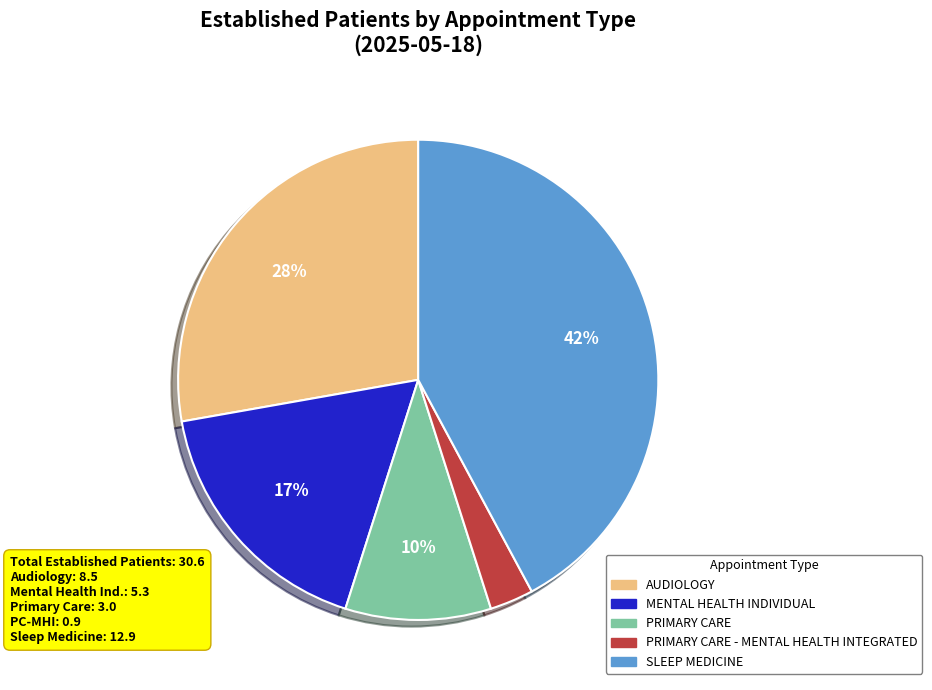

Does any single category account for the majority?

No